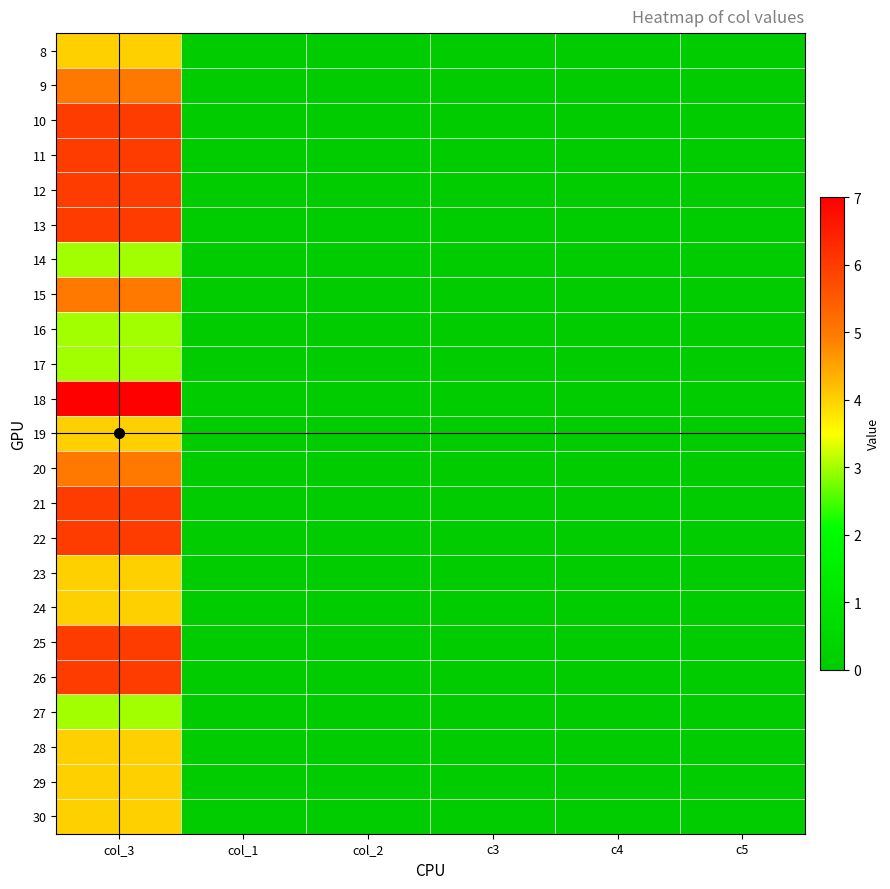

Rank the series by their maximum value, from highest to lowest.

18, 10, 11, 12, 13, 21, 22, 25, 26, 9, 15, 20, 8, 19, 23, 24, 28, 29, 30, 14, 16, 17, 27